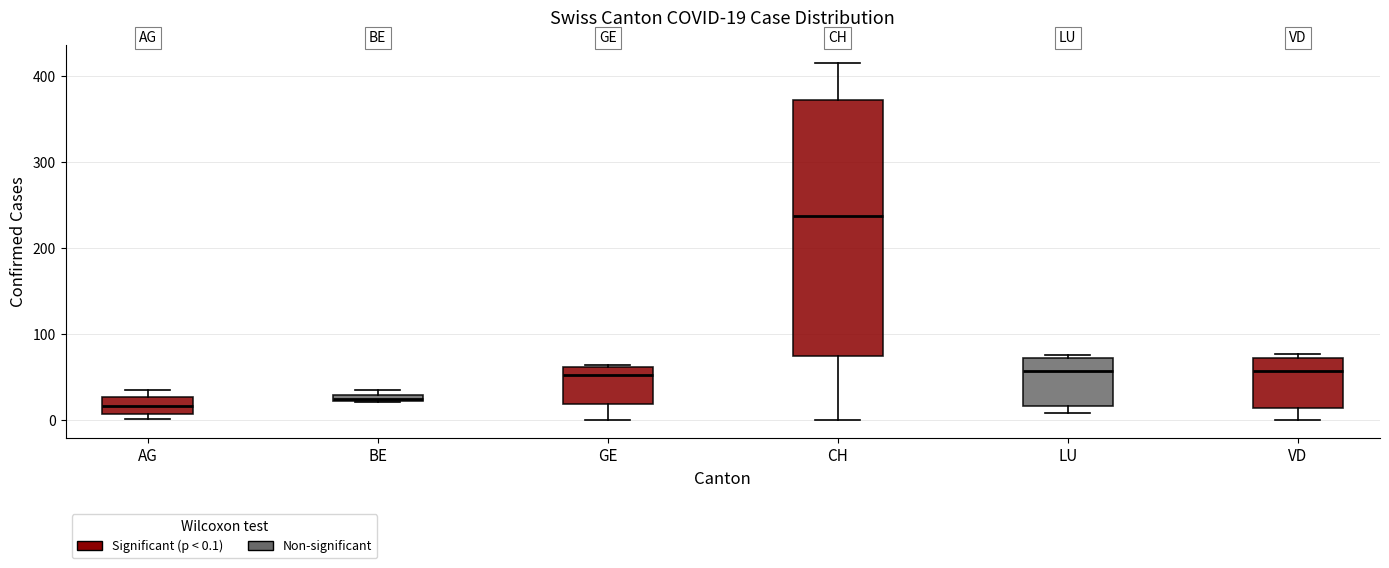

Which box's median line is the highest?

CH